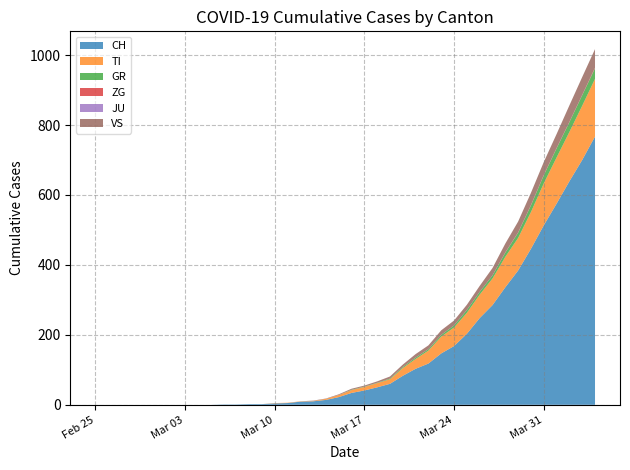

Reading left to right, transcribe all the data shown in this chart.

CH: 2020-02-25=0	2020-02-26=0	2020-02-27=0	2020-02-28=0	2020-02-29=0	2020-03-01=0	2020-03-02=0	2020-03-03=0	2020-03-04=0	2020-03-05=0	2020-03-06=1	2020-03-07=1	2020-03-08=2	2020-03-09=2	2020-03-10=4	2020-03-11=5	2020-03-12=9	2020-03-13=10	2020-03-14=14	2020-03-15=22	2020-03-16=34	2020-03-17=41	2020-03-18=50	2020-03-19=60	2020-03-20=83	2020-03-21=103	2020-03-22=118	2020-03-23=147	2020-03-24=168	2020-03-25=203	2020-03-26=248	2020-03-27=285	2020-03-28=336	2020-03-29=384	2020-03-30=446	2020-03-31=513	2020-04-01=575	2020-04-02=639	2020-04-03=700	2020-04-04=767
TI: 2020-02-25=0	2020-02-26=0	2020-02-27=0	2020-02-28=0	2020-02-29=0	2020-03-01=0	2020-03-02=0	2020-03-03=0	2020-03-04=0	2020-03-05=0	2020-03-06=0	2020-03-07=0	2020-03-08=0	2020-03-09=0	2020-03-10=1	2020-03-11=1	2020-03-12=1	2020-03-13=1	2020-03-14=3	2020-03-15=6	2020-03-16=8	2020-03-17=10	2020-03-18=12	2020-03-19=13	2020-03-20=22	2020-03-21=28	2020-03-22=37	2020-03-23=48	2020-03-24=53	2020-03-25=60	2020-03-26=67	2020-03-27=76	2020-03-28=87	2020-03-29=93	2020-03-30=105	2020-03-31=120	2020-04-01=132	2020-04-02=141	2020-04-03=155	2020-04-04=165
GR: 2020-02-25=0	2020-02-26=0	2020-02-27=0	2020-02-28=0	2020-02-29=0	2020-03-01=0	2020-03-02=0	2020-03-03=0	2020-03-04=0	2020-03-05=0	2020-03-06=0	2020-03-07=0	2020-03-08=0	2020-03-09=0	2020-03-10=0	2020-03-11=0	2020-03-12=0	2020-03-13=0	2020-03-14=0	2020-03-15=0	2020-03-16=1	2020-03-17=1	2020-03-18=1	2020-03-19=2	2020-03-20=3	2020-03-21=4	2020-03-22=4	2020-03-23=5	2020-03-24=6	2020-03-25=8	2020-03-26=8	2020-03-27=9	2020-03-28=12	2020-03-29=15	2020-03-30=19	2020-03-31=23	2020-04-01=26	2020-04-02=28	2020-04-03=30	2020-04-04=30
ZG: 2020-02-25=0	2020-02-26=0	2020-02-27=0	2020-02-28=0	2020-02-29=0	2020-03-01=0	2020-03-02=0	2020-03-03=0	2020-03-04=0	2020-03-05=0	2020-03-06=0	2020-03-07=0	2020-03-08=0	2020-03-09=0	2020-03-10=0	2020-03-11=0	2020-03-12=0	2020-03-13=0	2020-03-14=0	2020-03-15=0	2020-03-16=0	2020-03-17=0	2020-03-18=0	2020-03-19=0	2020-03-20=0	2020-03-21=0	2020-03-22=0	2020-03-23=0	2020-03-24=0	2020-03-25=0	2020-03-26=0	2020-03-27=0	2020-03-28=1	2020-03-29=1	2020-03-30=1	2020-03-31=1	2020-04-01=1	2020-04-02=1	2020-04-03=1	2020-04-04=2
JU: 2020-02-25=0	2020-02-26=0	2020-02-27=0	2020-02-28=0	2020-02-29=0	2020-03-01=0	2020-03-02=0	2020-03-03=0	2020-03-04=0	2020-03-05=0	2020-03-06=0	2020-03-07=0	2020-03-08=0	2020-03-09=0	2020-03-10=0	2020-03-11=0	2020-03-12=0	2020-03-13=0	2020-03-14=0	2020-03-15=0	2020-03-16=0	2020-03-17=0	2020-03-18=0	2020-03-19=0	2020-03-20=0	2020-03-21=0	2020-03-22=0	2020-03-23=0	2020-03-24=0	2020-03-25=0	2020-03-26=0	2020-03-27=0	2020-03-28=0	2020-03-29=0	2020-03-30=0	2020-03-31=0	2020-04-01=0	2020-04-02=0	2020-04-03=0	2020-04-04=0
VS: 2020-02-25=0	2020-02-26=0	2020-02-27=0	2020-02-28=0	2020-02-29=0	2020-03-01=0	2020-03-02=0	2020-03-03=0	2020-03-04=0	2020-03-05=0	2020-03-06=0	2020-03-07=0	2020-03-08=0	2020-03-09=0	2020-03-10=0	2020-03-11=0	2020-03-12=0	2020-03-13=1	2020-03-14=1	2020-03-15=2	2020-03-16=3	2020-03-17=3	2020-03-18=4	2020-03-19=6	2020-03-20=7	2020-03-21=10	2020-03-22=11	2020-03-23=13	2020-03-24=14	2020-03-25=15	2020-03-26=17	2020-03-27=21	2020-03-28=25	2020-03-29=31	2020-03-30=35	2020-03-31=37	2020-04-01=40	2020-04-02=47	2020-04-03=51	2020-04-04=53